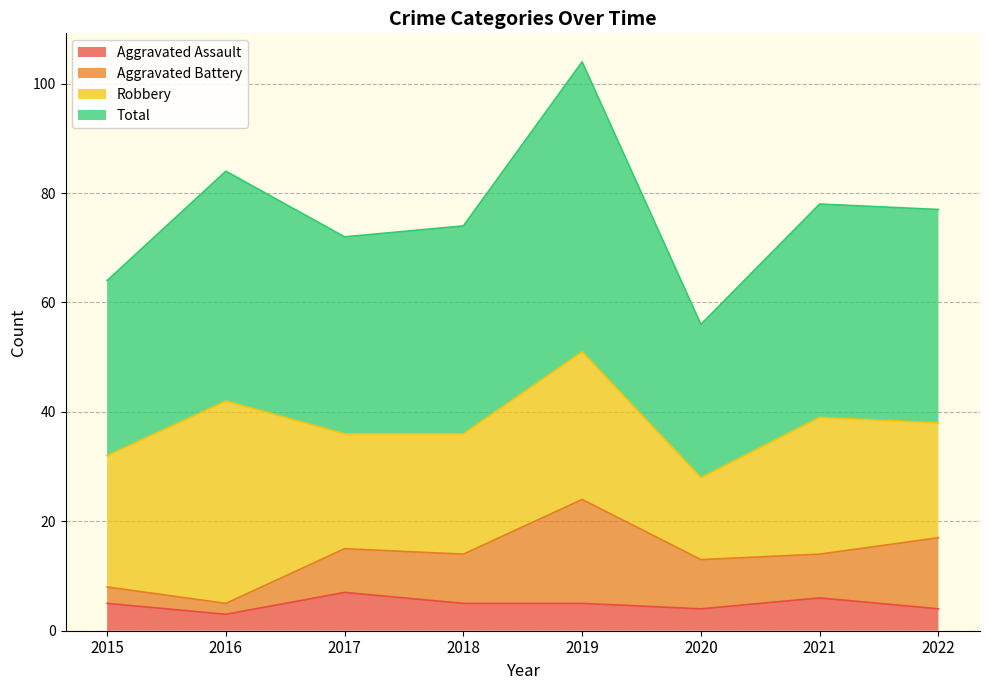

How many lines are shown in the chart?

4